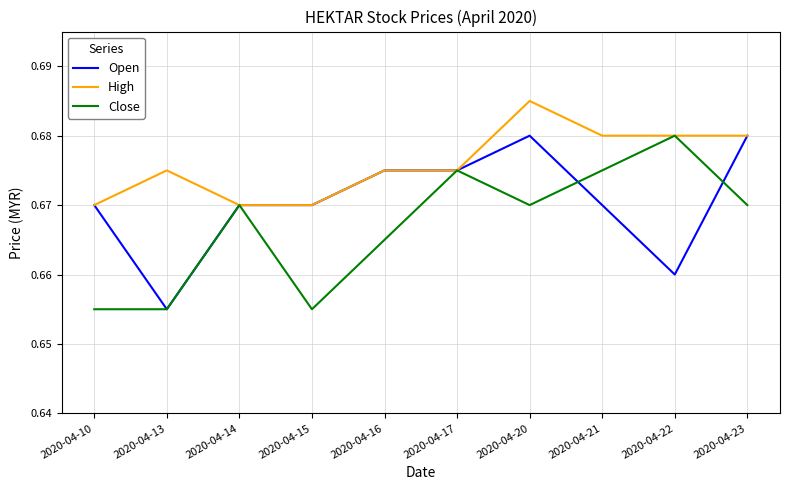

Is it true that Open equals 0.2 at 2020-04-17?

False